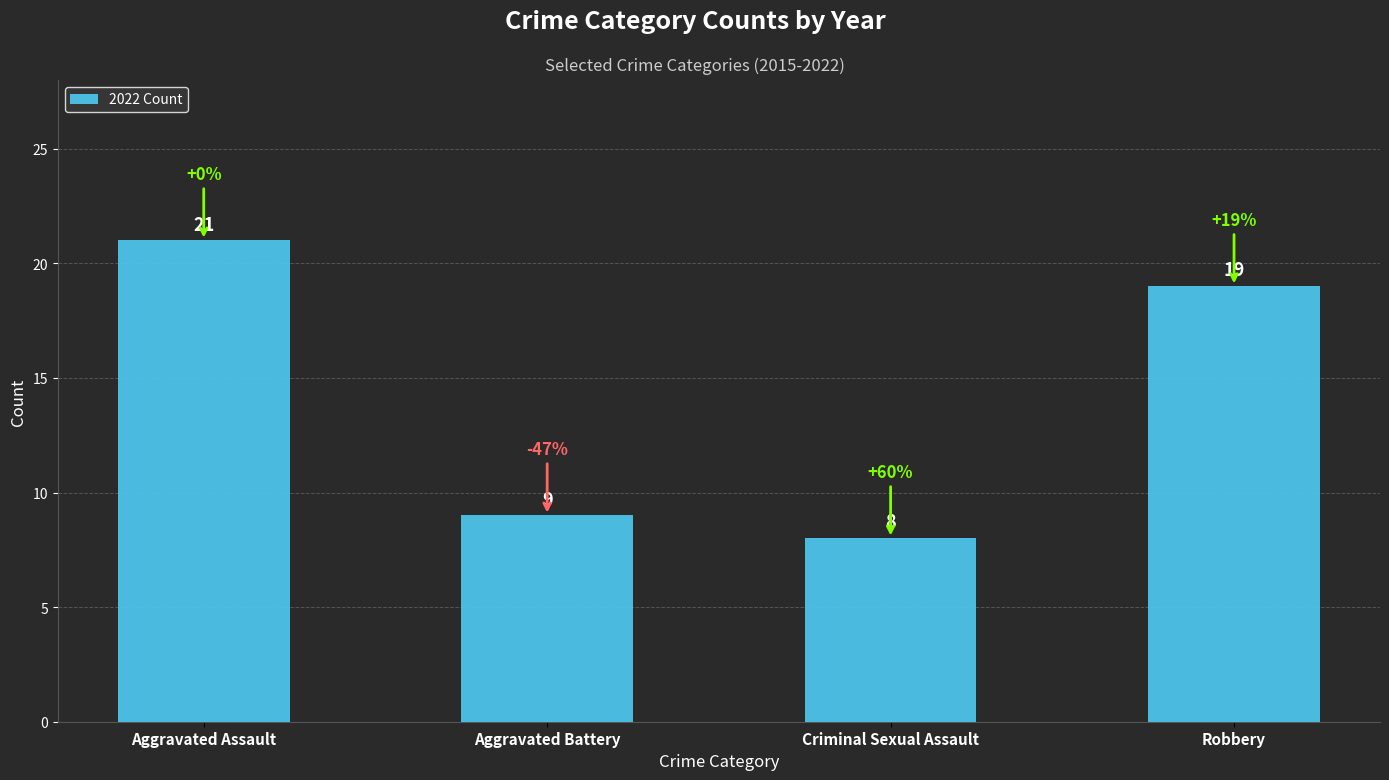

What is the value of the 4th bar from the left?

19